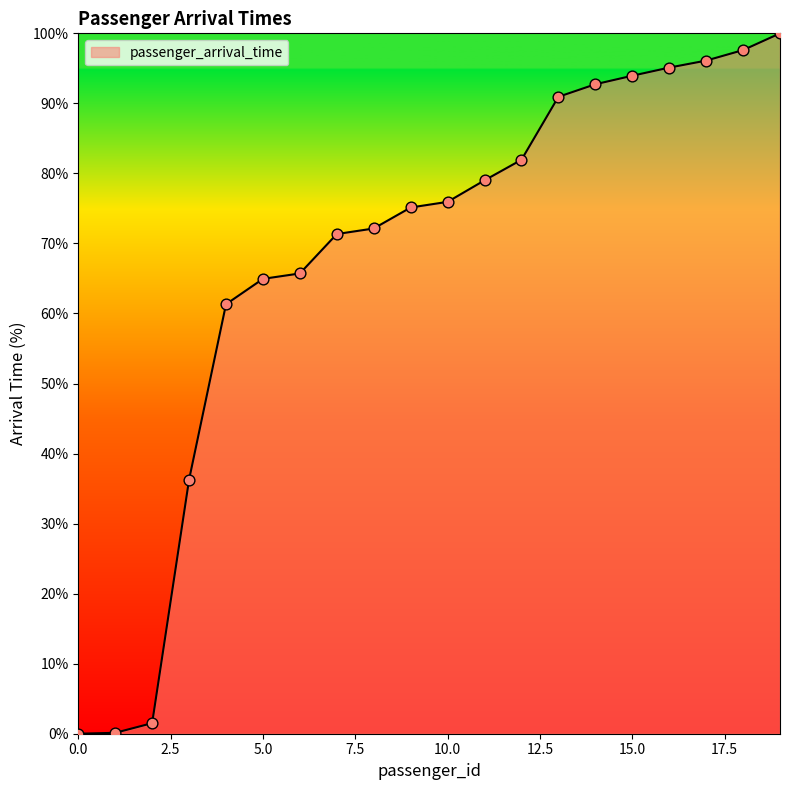

What is the difference between the maximum and minimum values?

100.0